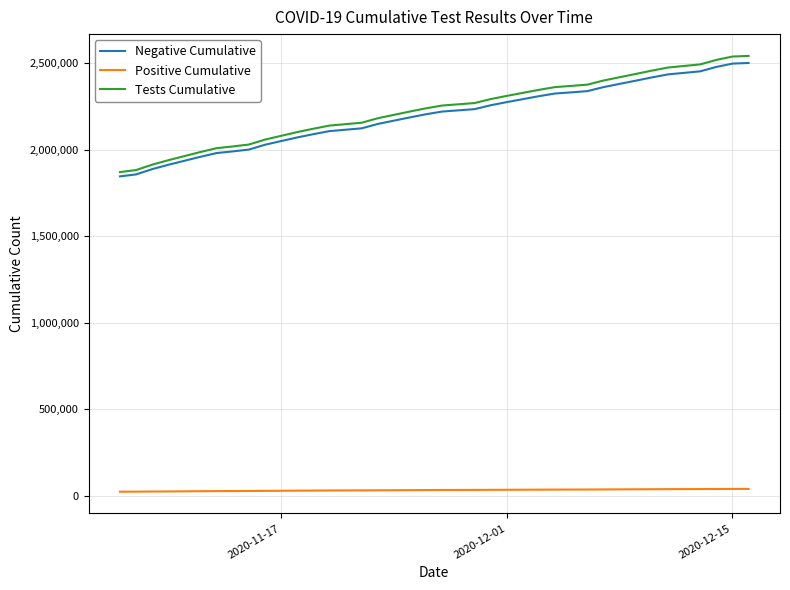

What is the greatest value displayed?

2542532